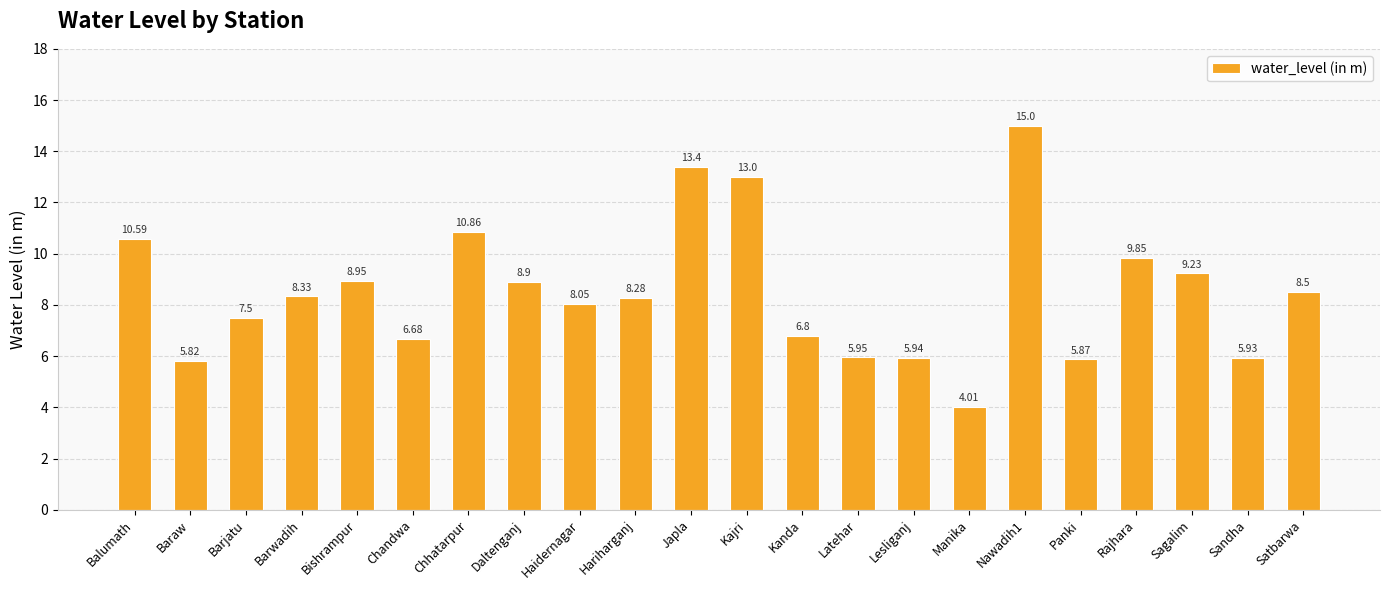

What is the ratio of the value at Balumath to the value at Nawadih1?

0.7